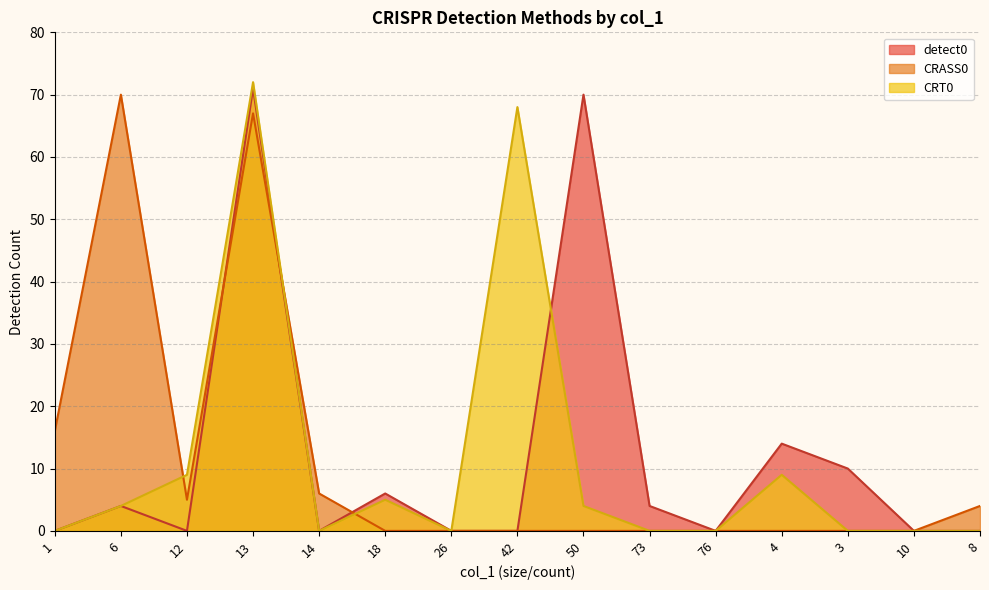

Is it true that detect0 equals 39 at 6?

False